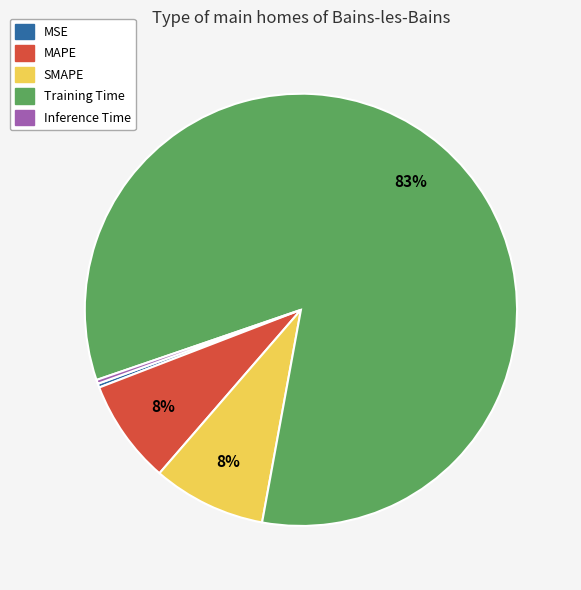

Is the sum of Training Time and MSE greater than half?

Yes